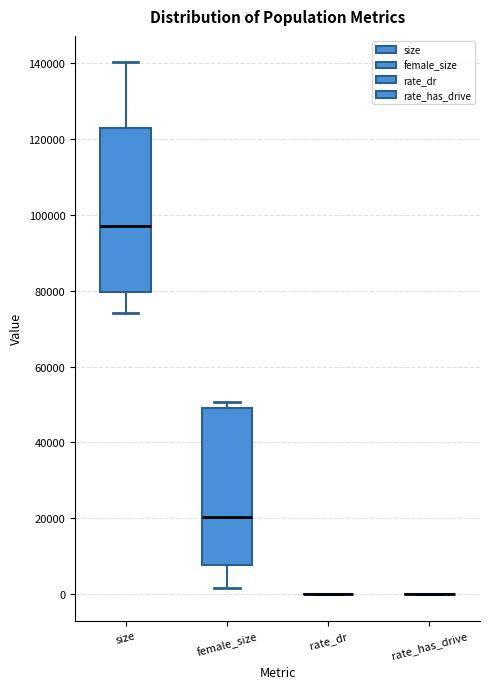

Reading left to right, read every box against the y-axis: the position of its median line, the range the box covers, and the ends of its whiskers. The values are not printed on the chart, so give them approximately, as read against the axis.

size: median 98000, box 80000 to 122000, whiskers 74000 to 140000
female_size: median 20000, box 8000 to 50000, whiskers 2000 to 50000 (just above the box's upper edge)
rate_dr: box collapsed to a line at 0, whiskers 0 to 0
rate_has_drive: box collapsed to a line at 0, whiskers 0 to 0